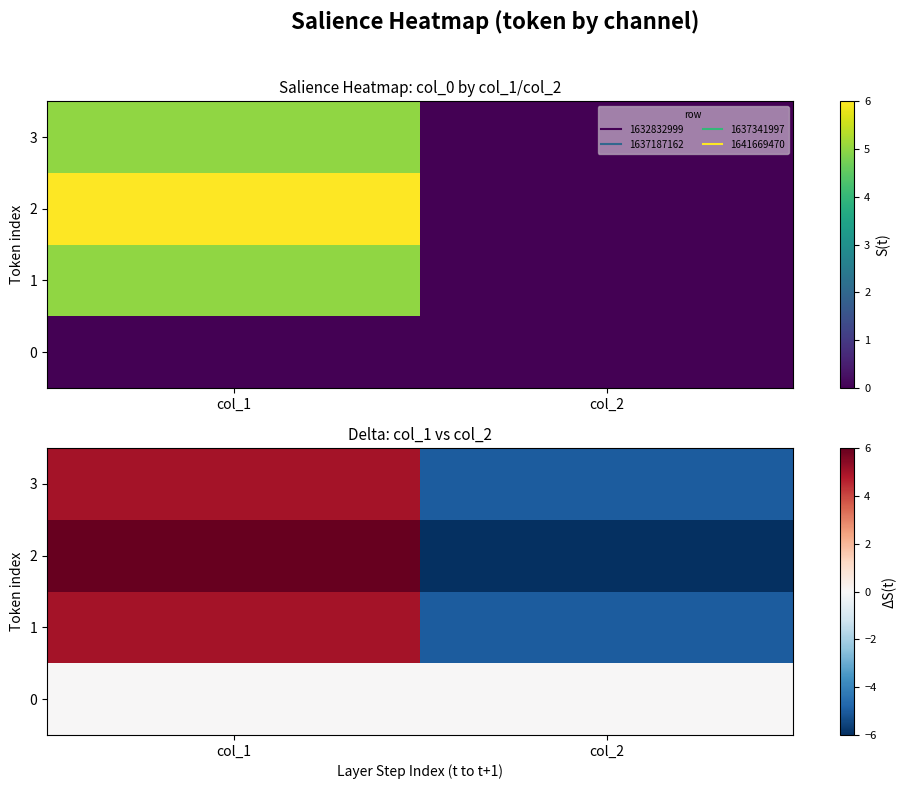

The 3 series shows -5 at col_2. True or false?

True